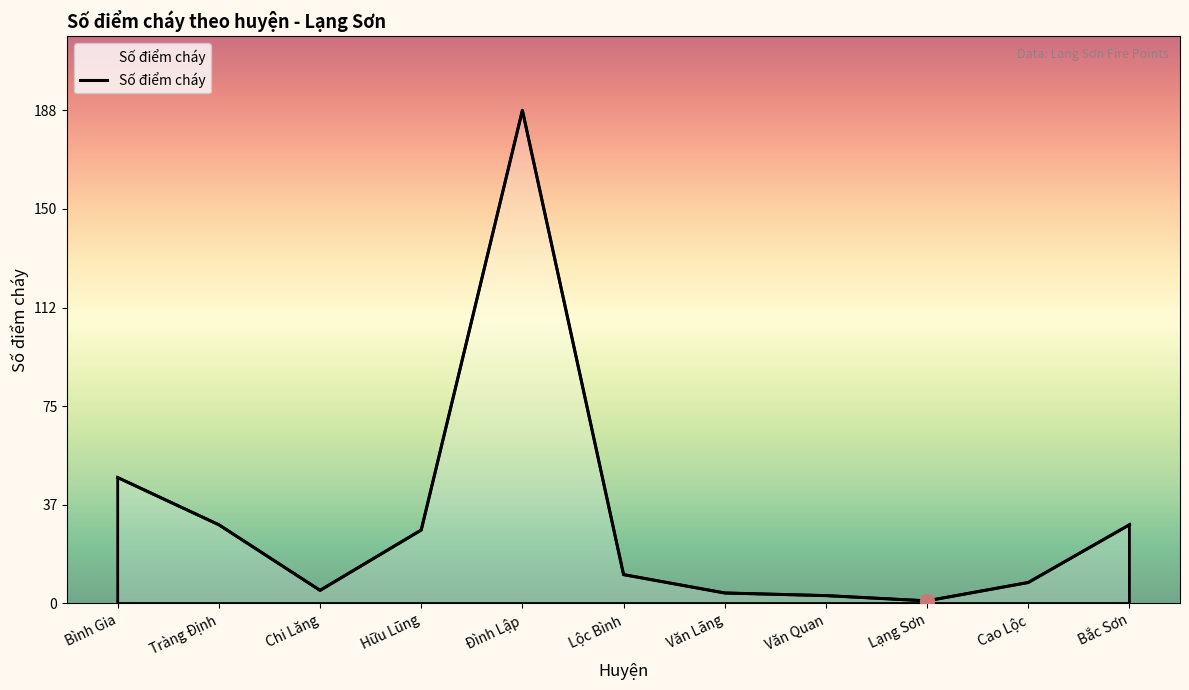

What is the change in value from Đình Lập to Văn Quan?

-185